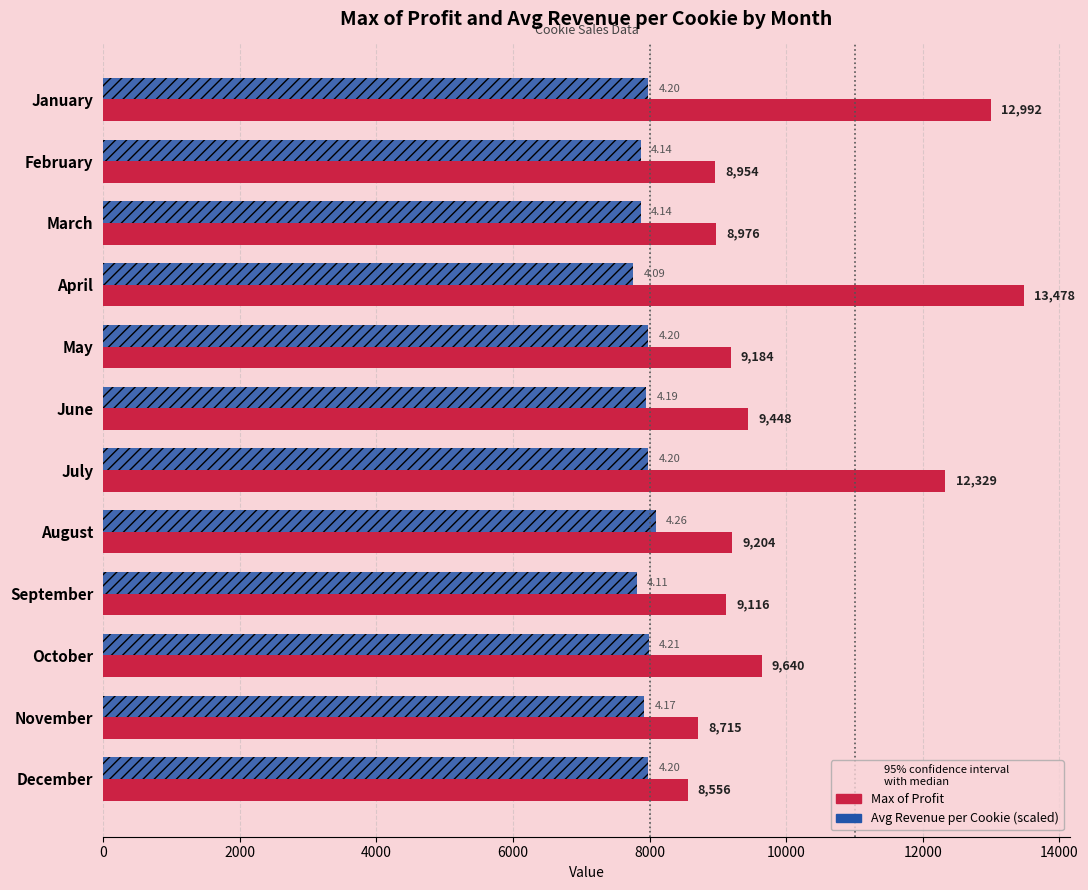

At which label is Avg Revenue per Cookie (scaled) closest to 7923?

November